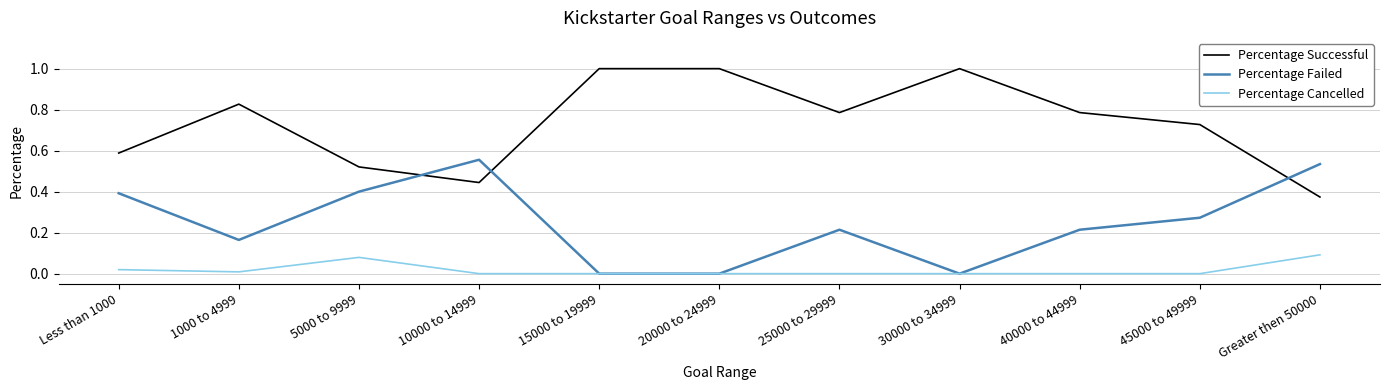

Rank the series by their average value, from highest to lowest.

Percentage Successful, Percentage Failed, Percentage Cancelled